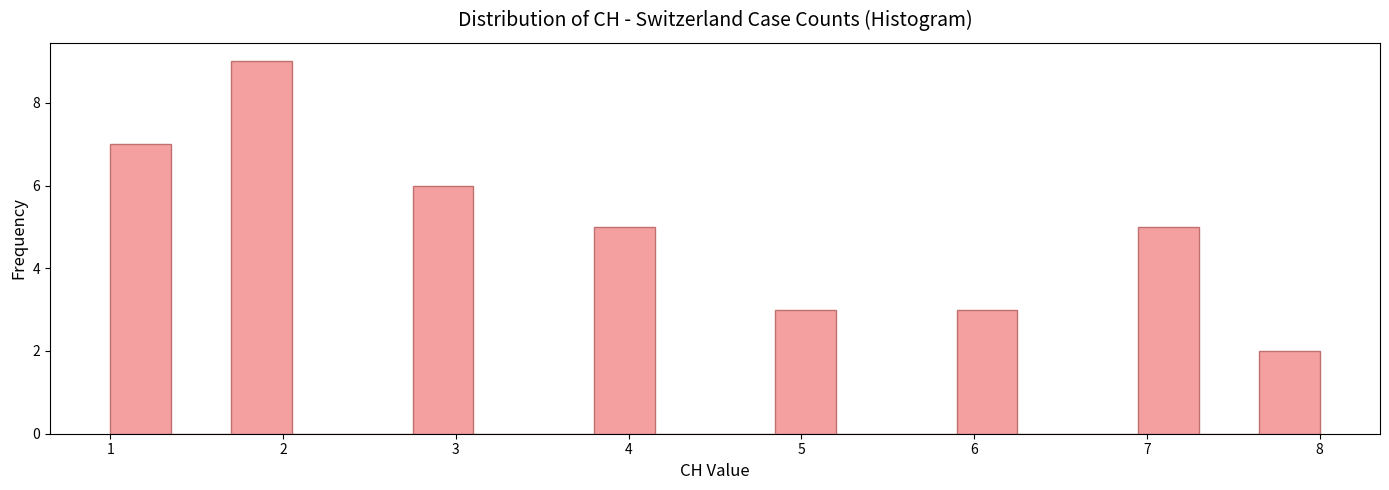

Around what value on the x-axis is the tallest bar? Give the approximate position of its centre, as read against the axis.

1.9